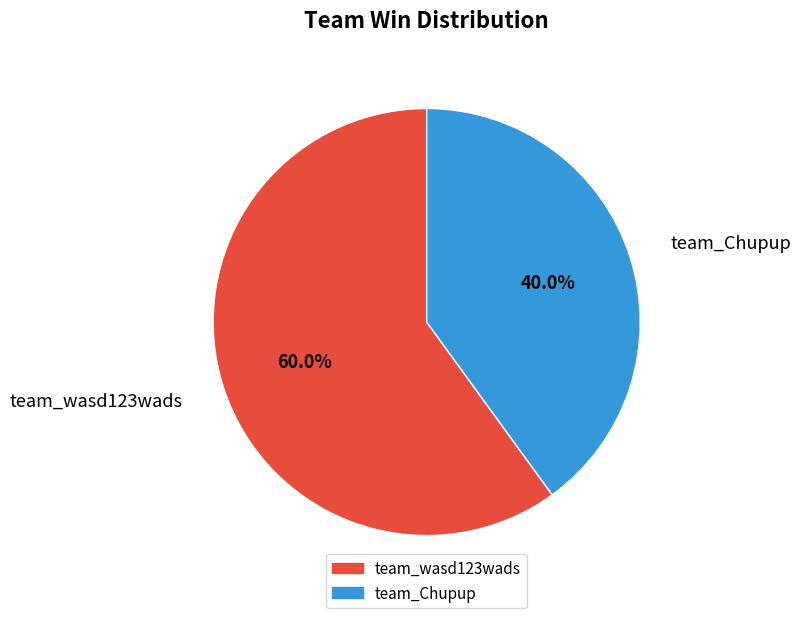

Which slice is the largest?

team_wasd123wads